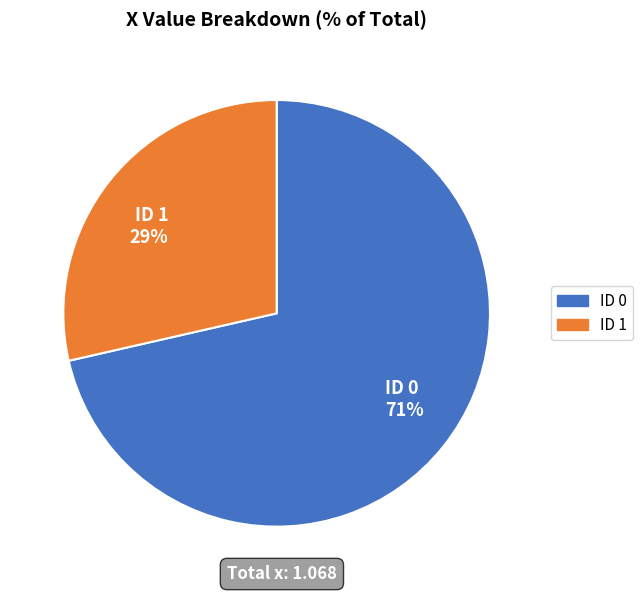

Count the number of slices in the pie.

2